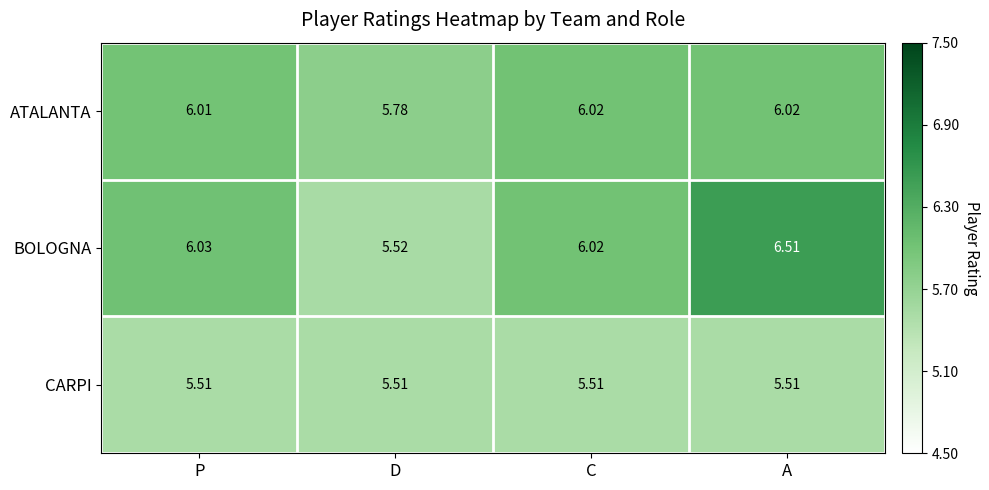

At which label does BOLOGNA first exceed 6?

P